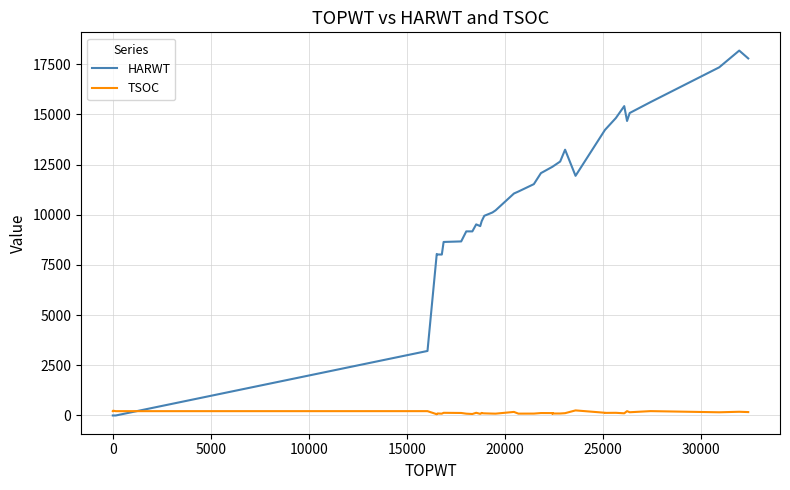

Which series has the widest spread of values?

HARWT